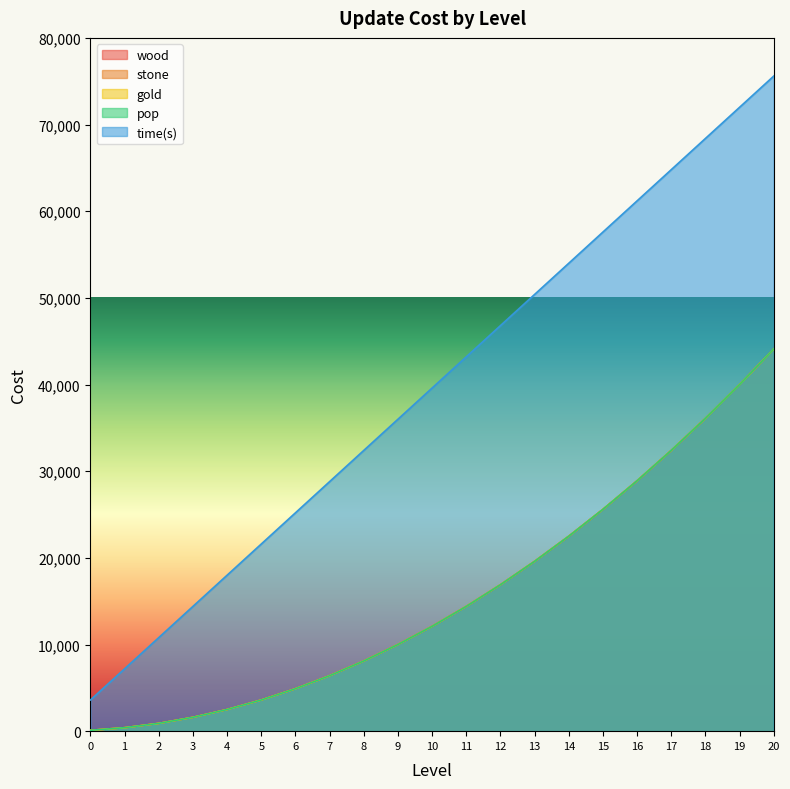

How many values in the time(s) series are below 39600?

10